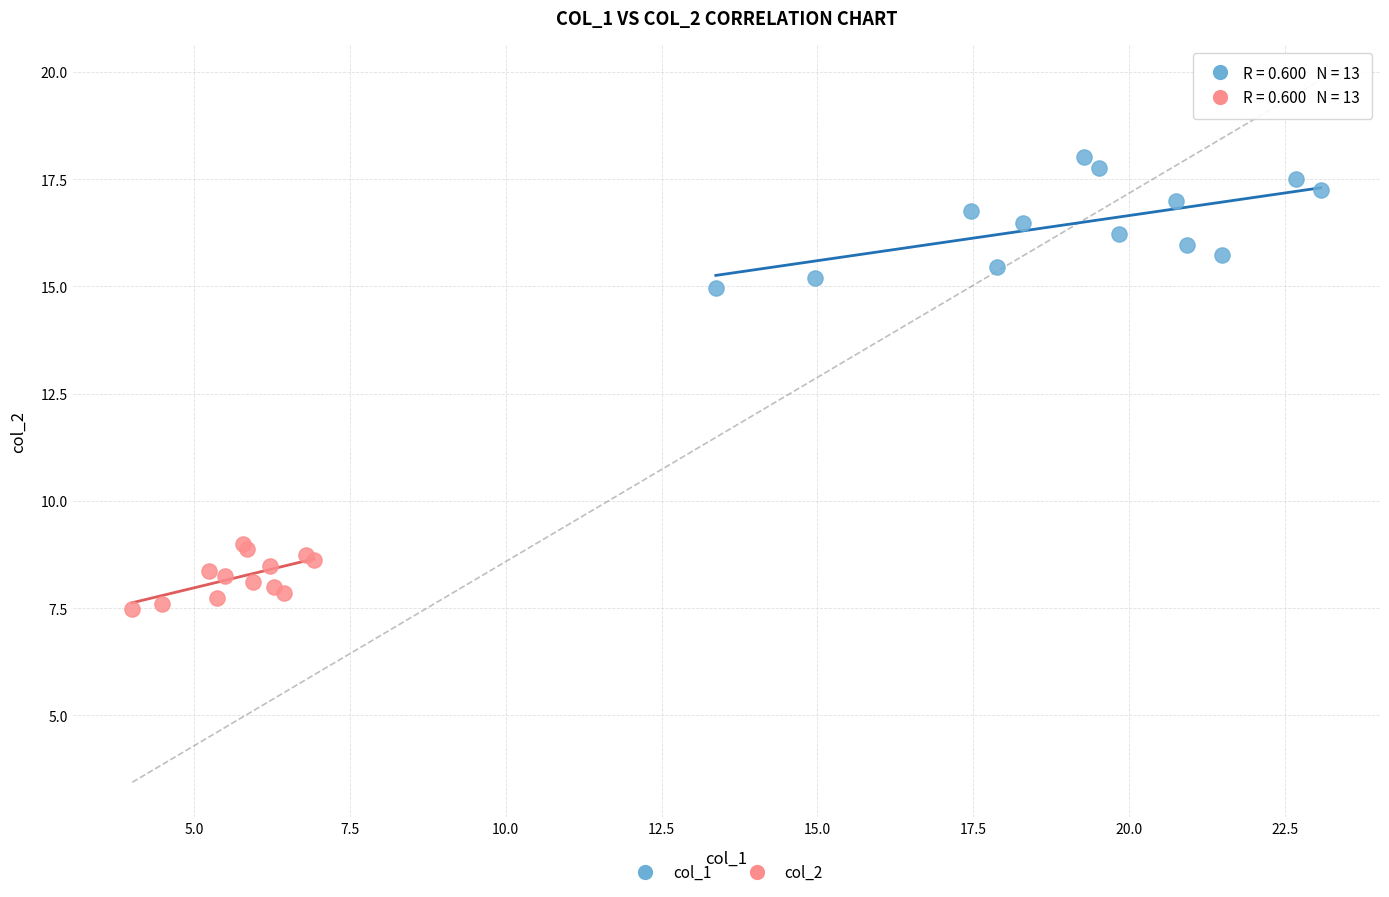

Which series has the widest spread of Y values?

col_1